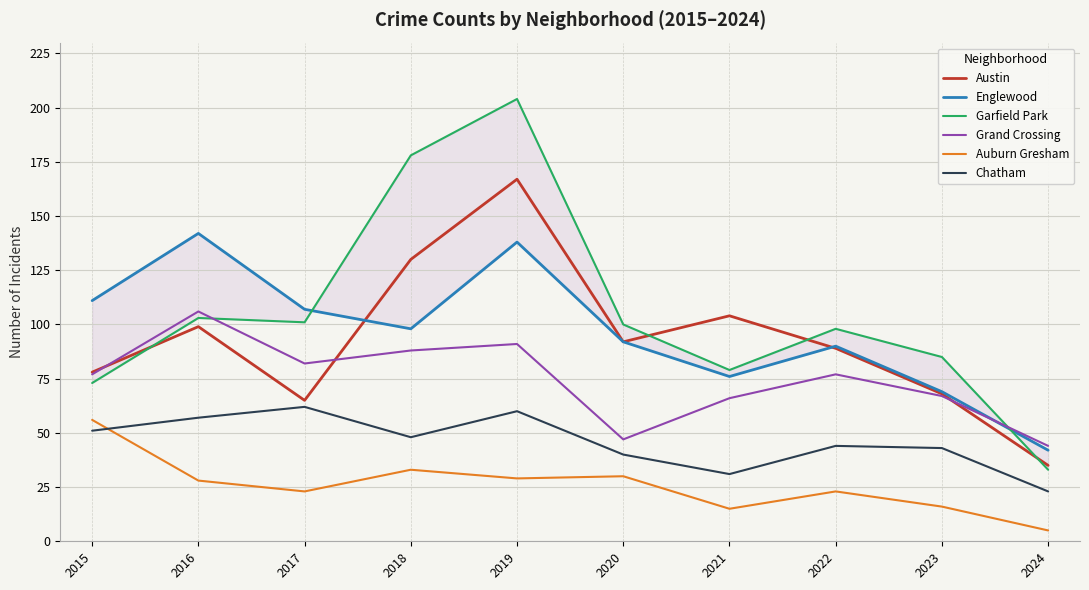

Where is the first local maximum for Auburn Gresham?

2018